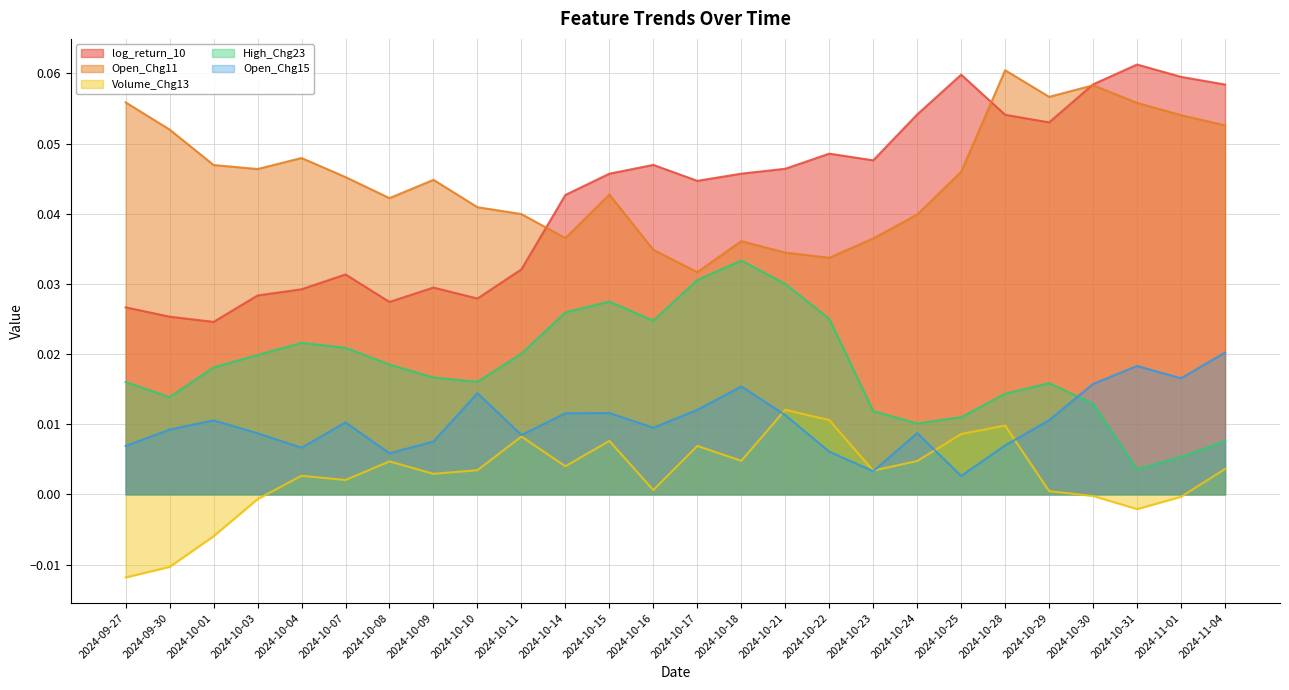

Reading right to left, what are all the values shown in this chart?

log_return_10: 2024-11-04=0.1	2024-11-01=0.1	2024-10-31=0.1	2024-10-30=0.1	2024-10-29=0.1	2024-10-28=0.1	2024-10-25=0.1	2024-10-24=0.1	2024-10-23=0.0	2024-10-22=0.0	2024-10-21=0.0	2024-10-18=0.0	2024-10-17=0.0	2024-10-16=0.0	2024-10-15=0.0	2024-10-14=0.0	2024-10-11=0.0	2024-10-10=0.0	2024-10-09=0.0	2024-10-08=0.0	2024-10-07=0.0	2024-10-04=0.0	2024-10-03=0.0	2024-10-01=0.0	2024-09-30=0.0	2024-09-27=0.0
Open_Chg11: 2024-11-04=0.1	2024-11-01=0.1	2024-10-31=0.1	2024-10-30=0.1	2024-10-29=0.1	2024-10-28=0.1	2024-10-25=0.0	2024-10-24=0.0	2024-10-23=0.0	2024-10-22=0.0	2024-10-21=0.0	2024-10-18=0.0	2024-10-17=0.0	2024-10-16=0.0	2024-10-15=0.0	2024-10-14=0.0	2024-10-11=0.0	2024-10-10=0.0	2024-10-09=0.0	2024-10-08=0.0	2024-10-07=0.0	2024-10-04=0.0	2024-10-03=0.0	2024-10-01=0.0	2024-09-30=0.1	2024-09-27=0.1
Volume_Chg13: 2024-11-04=0.0	2024-11-01=-0.0	2024-10-31=-0.0	2024-10-30=-0.0	2024-10-29=0.0	2024-10-28=0.0	2024-10-25=0.0	2024-10-24=0.0	2024-10-23=0.0	2024-10-22=0.0	2024-10-21=0.0	2024-10-18=0.0	2024-10-17=0.0	2024-10-16=0.0	2024-10-15=0.0	2024-10-14=0.0	2024-10-11=0.0	2024-10-10=0.0	2024-10-09=0.0	2024-10-08=0.0	2024-10-07=0.0	2024-10-04=0.0	2024-10-03=-0.0	2024-10-01=-0.0	2024-09-30=-0.0	2024-09-27=-0.0
High_Chg23: 2024-11-04=0.0	2024-11-01=0.0	2024-10-31=0.0	2024-10-30=0.0	2024-10-29=0.0	2024-10-28=0.0	2024-10-25=0.0	2024-10-24=0.0	2024-10-23=0.0	2024-10-22=0.0	2024-10-21=0.0	2024-10-18=0.0	2024-10-17=0.0	2024-10-16=0.0	2024-10-15=0.0	2024-10-14=0.0	2024-10-11=0.0	2024-10-10=0.0	2024-10-09=0.0	2024-10-08=0.0	2024-10-07=0.0	2024-10-04=0.0	2024-10-03=0.0	2024-10-01=0.0	2024-09-30=0.0	2024-09-27=0.0
Open_Chg15: 2024-11-04=0.0	2024-11-01=0.0	2024-10-31=0.0	2024-10-30=0.0	2024-10-29=0.0	2024-10-28=0.0	2024-10-25=0.0	2024-10-24=0.0	2024-10-23=0.0	2024-10-22=0.0	2024-10-21=0.0	2024-10-18=0.0	2024-10-17=0.0	2024-10-16=0.0	2024-10-15=0.0	2024-10-14=0.0	2024-10-11=0.0	2024-10-10=0.0	2024-10-09=0.0	2024-10-08=0.0	2024-10-07=0.0	2024-10-04=0.0	2024-10-03=0.0	2024-10-01=0.0	2024-09-30=0.0	2024-09-27=0.0